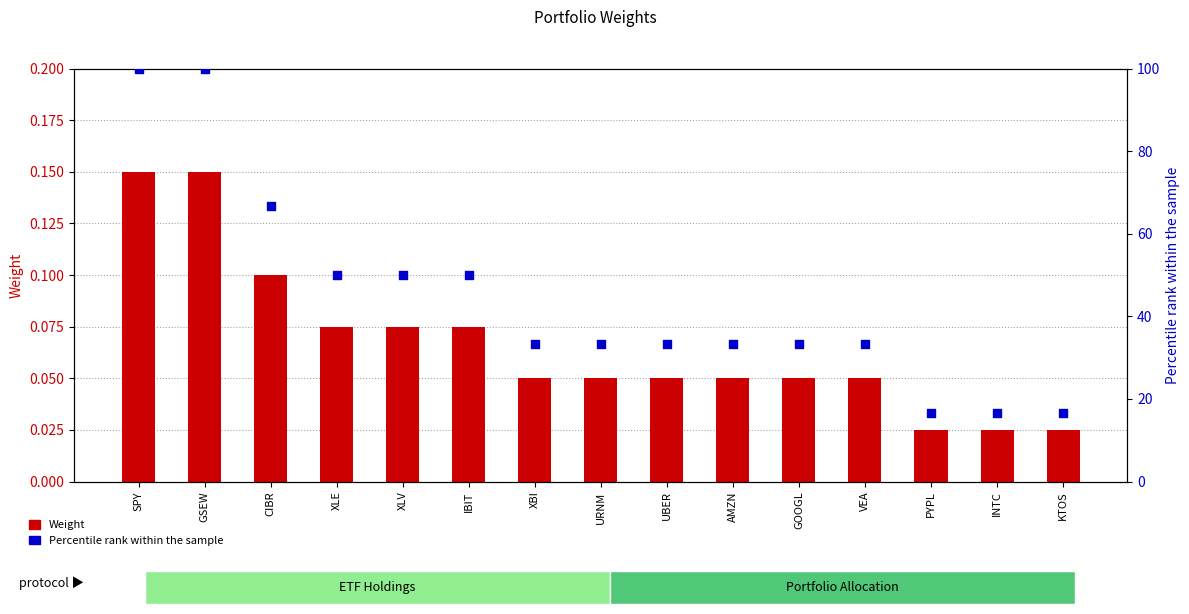

What are all the series names shown in the legend?

Weight, Percentile rank within the sample